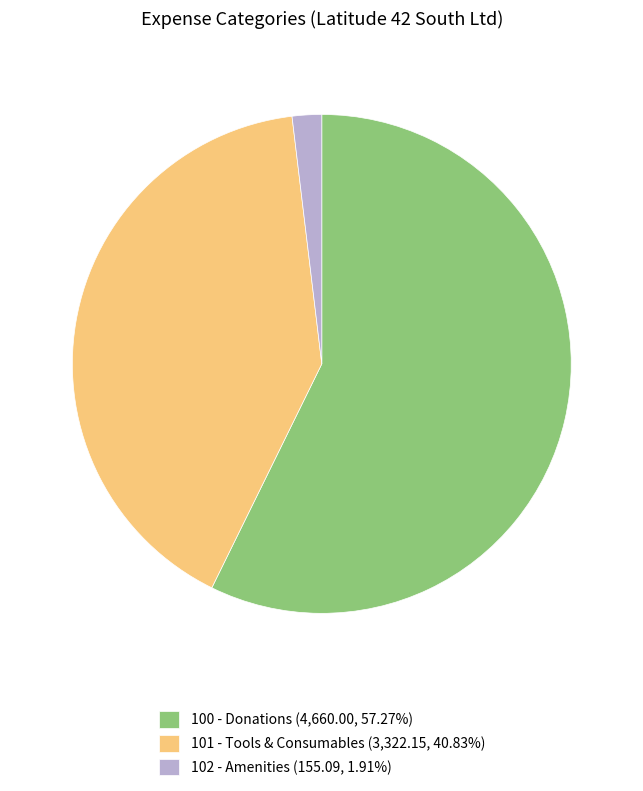

Approximately how many times larger is the value at 101 - Tools & Consumables compared to 102 - Amenities?

21.4